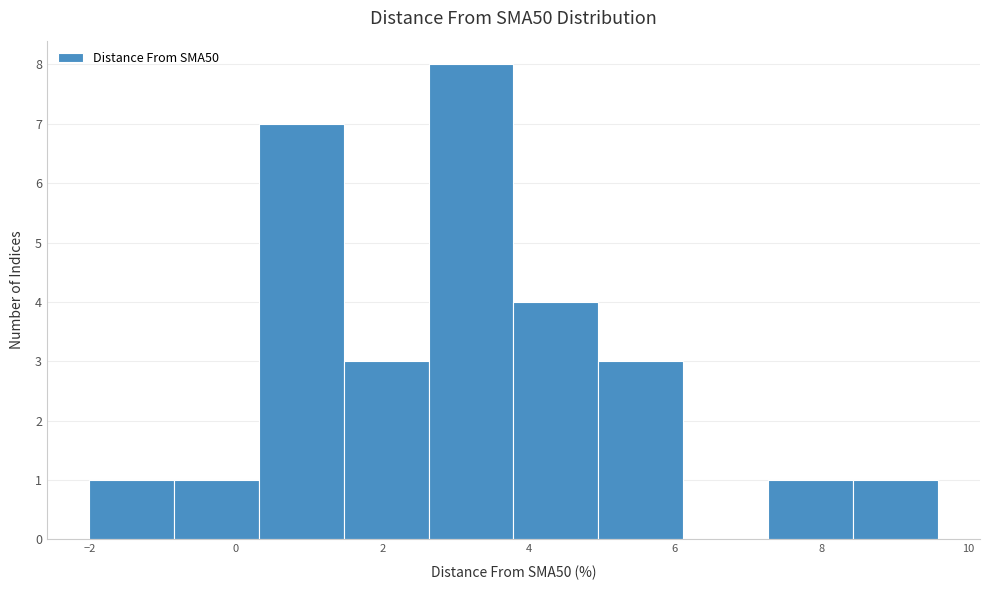

What is the height of the bar covering 3.8 to 5.0 on the x-axis? Neither the bar edges nor the heights are printed on the chart, so give them approximately, as read against the axes.

4